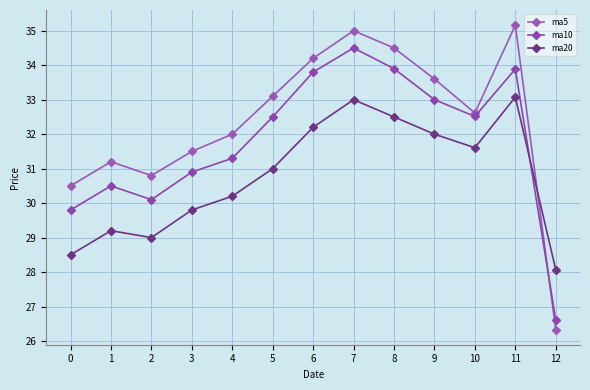

Is it true that ma20 equals 32.5 at 8?

True